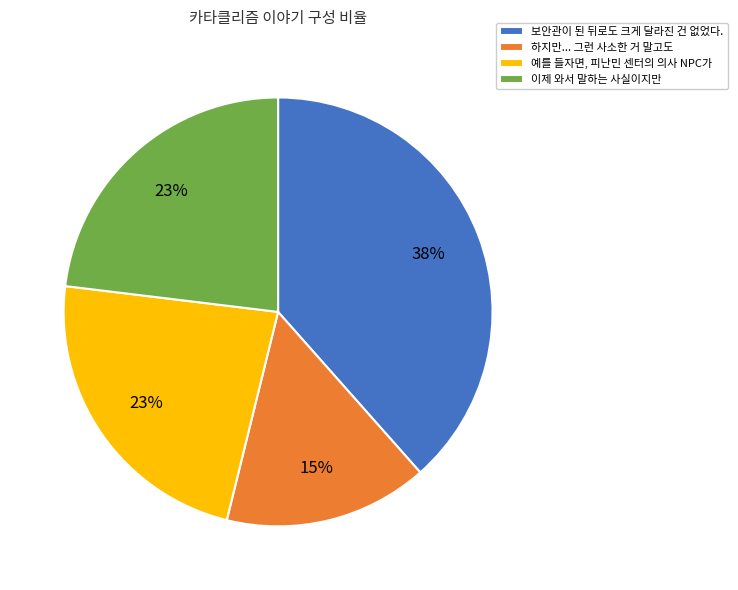

Does any single category account for the majority?

No